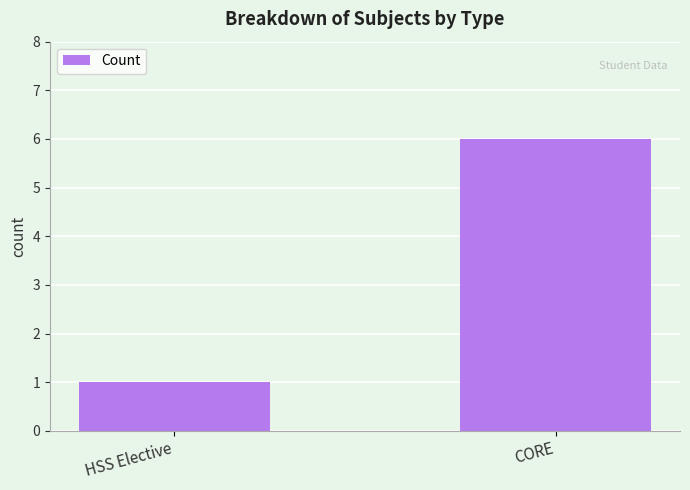

How many values are between 1 and 6?

2